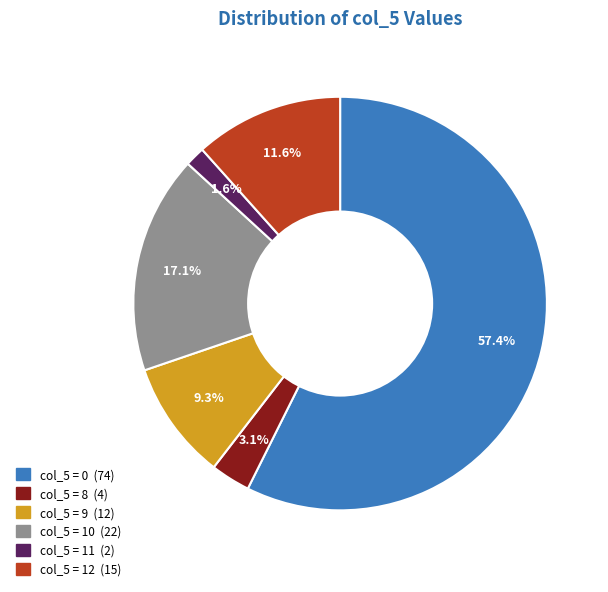

Is there a majority slice in this chart?

Yes